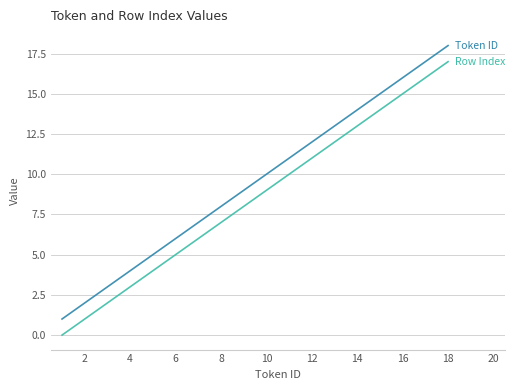

What is the maximum value shown in the chart?

18